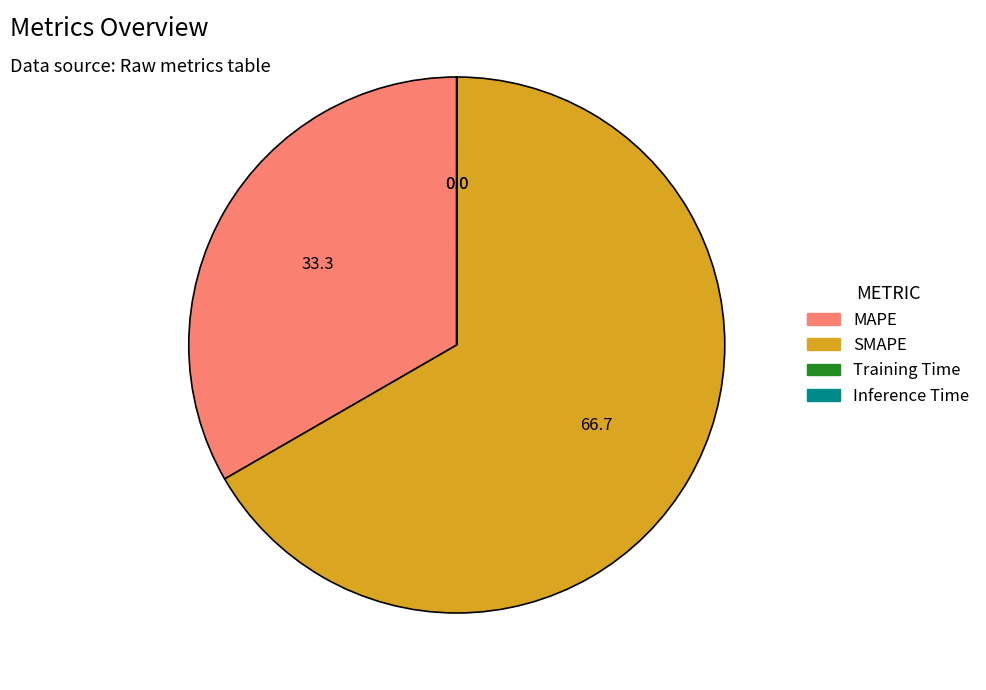

Which category has the biggest portion of the pie?

SMAPE